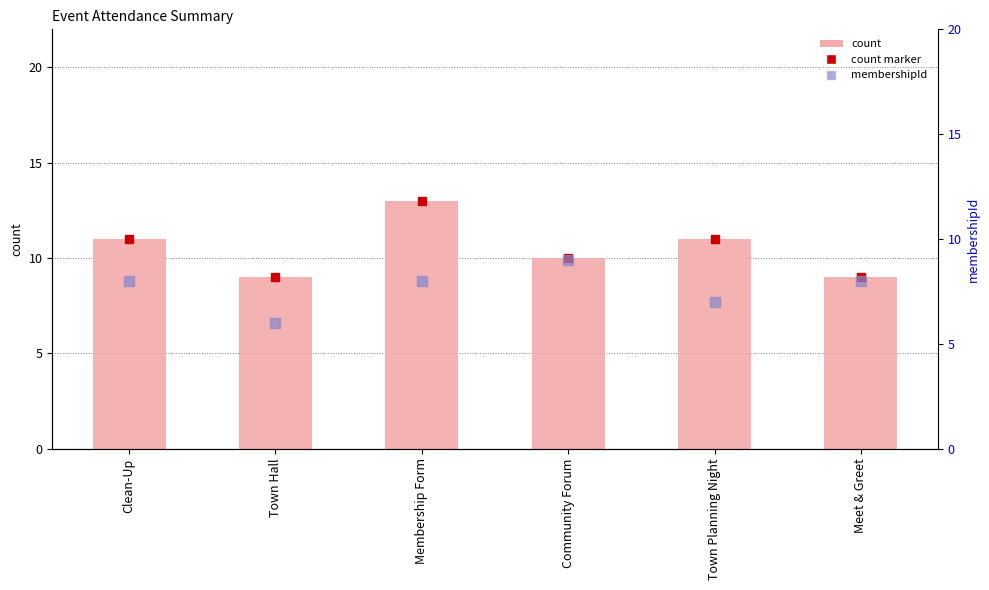

What is the maximum value shown in the chart?

13